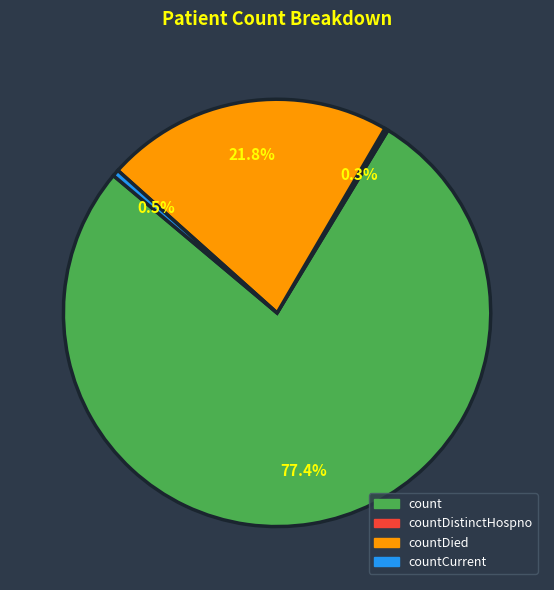

Is there a majority slice in this chart?

Yes